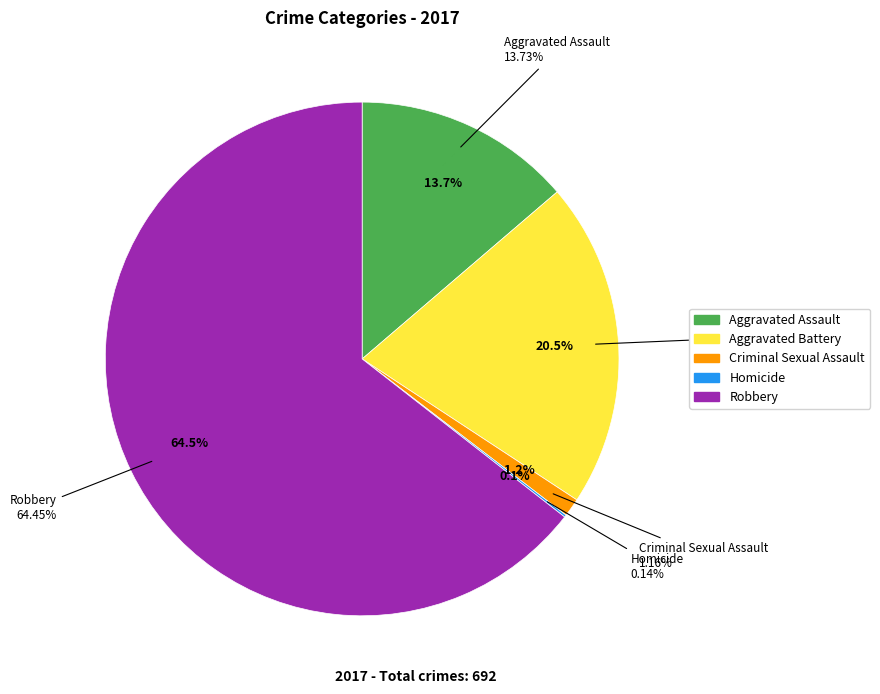

What percentage is the Aggravated Battery slice, to the nearest percent?

21%